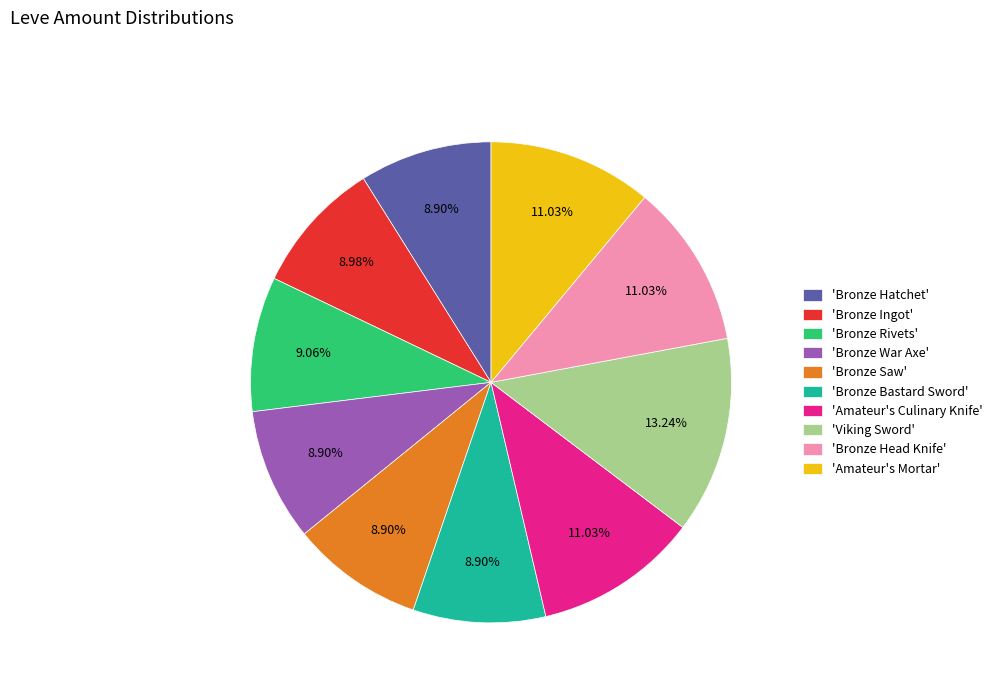

Between 'Bronze Hatchet' and 'Amateur's Culinary Knife', which is larger?

'Amateur's Culinary Knife'